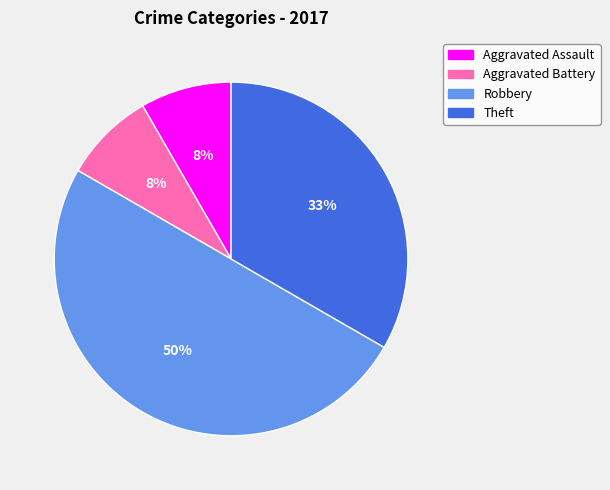

How many slices are in this pie chart?

4